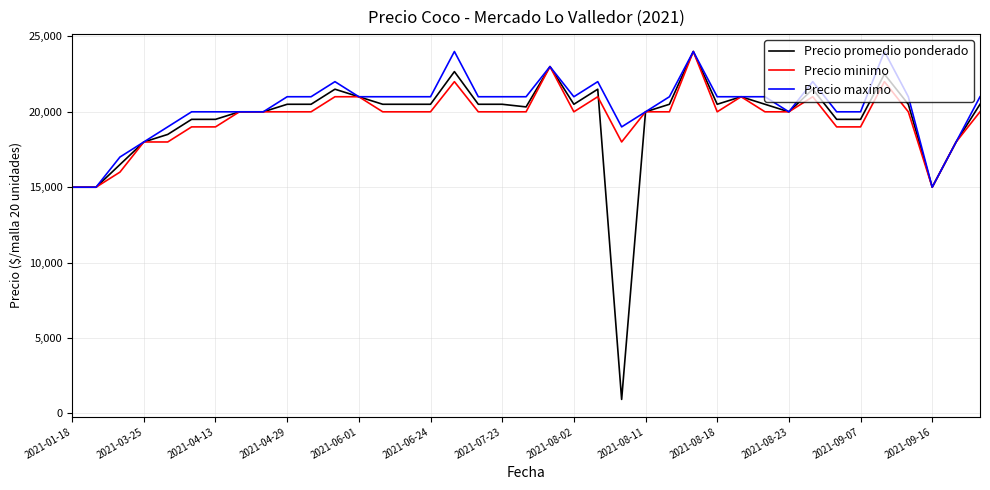

What is the minimum value for Precio minimo?

15000